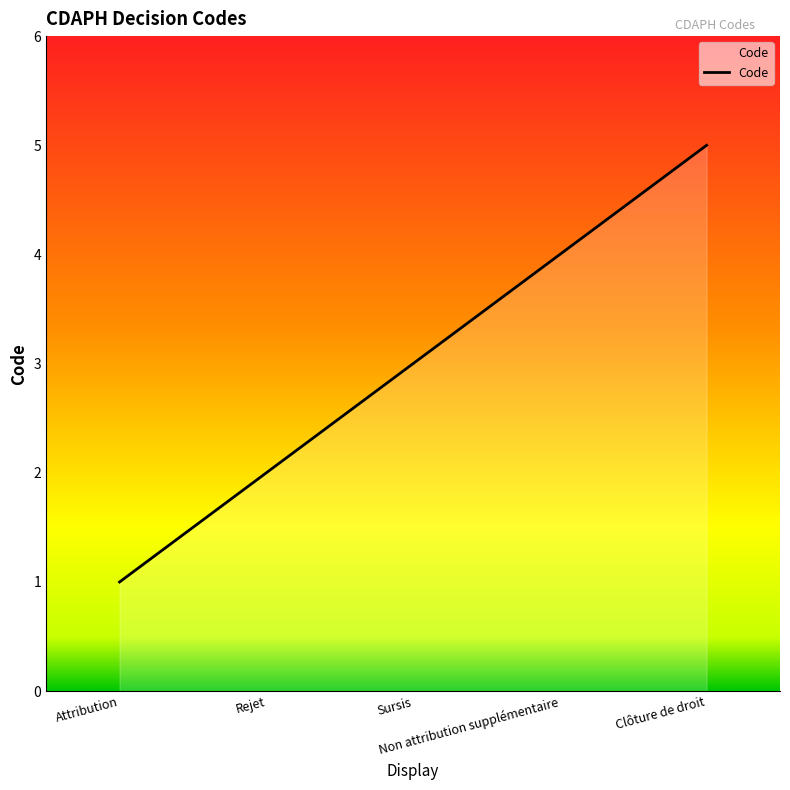

What is the greatest value displayed?

5